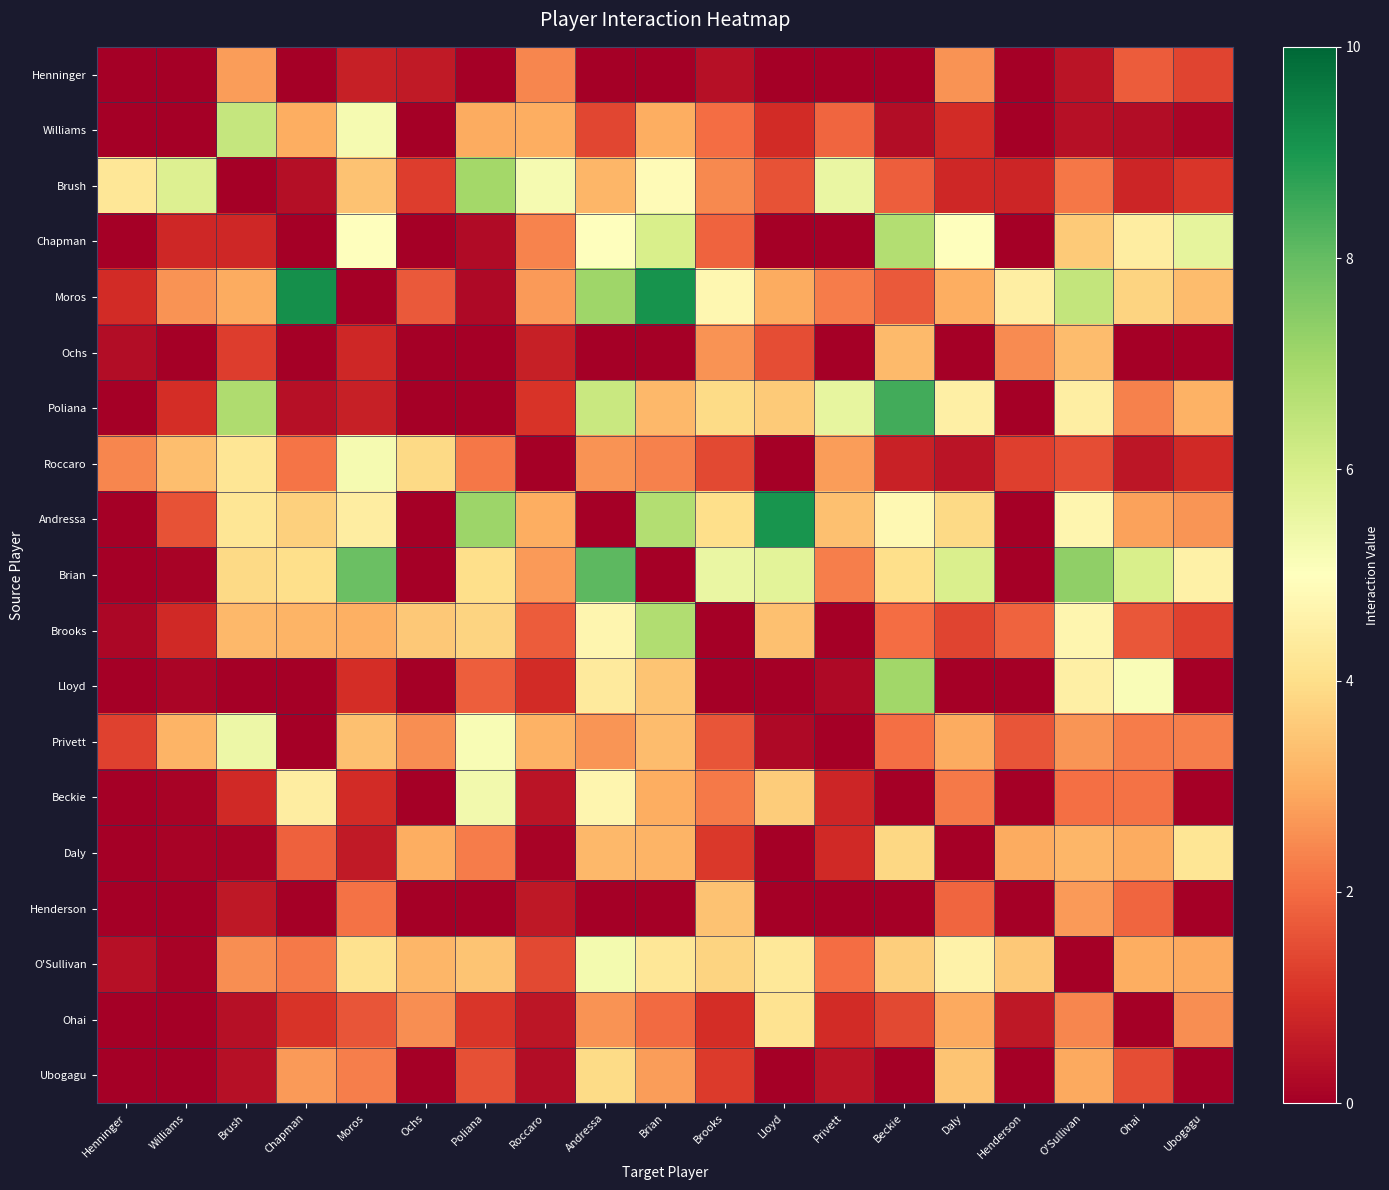

At which category does the chart reach its peak across all series?

Chapman